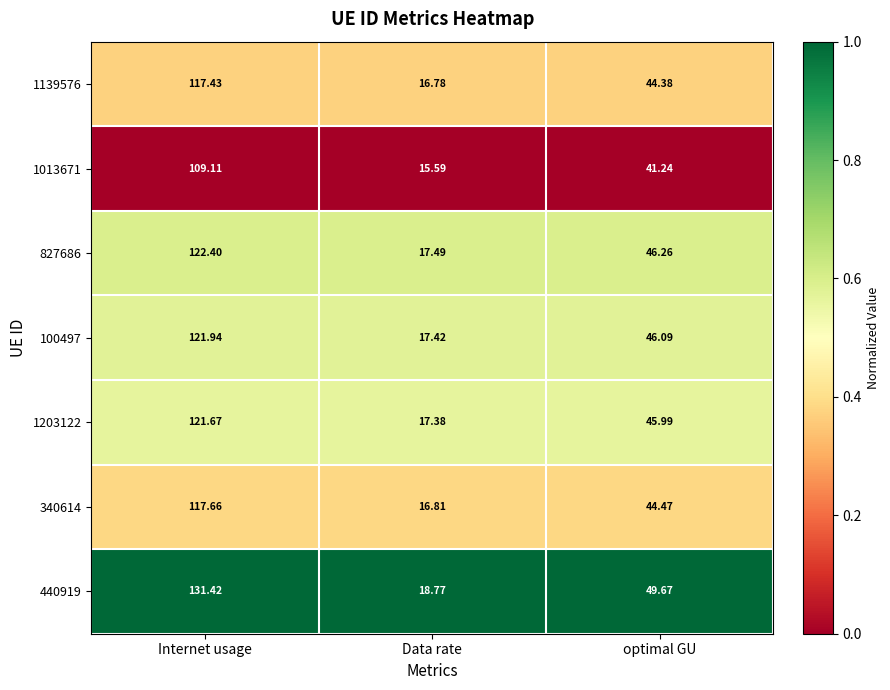

Is the value of 340614 at optimal GU greater than the value of 1203122 at optimal GU?

No